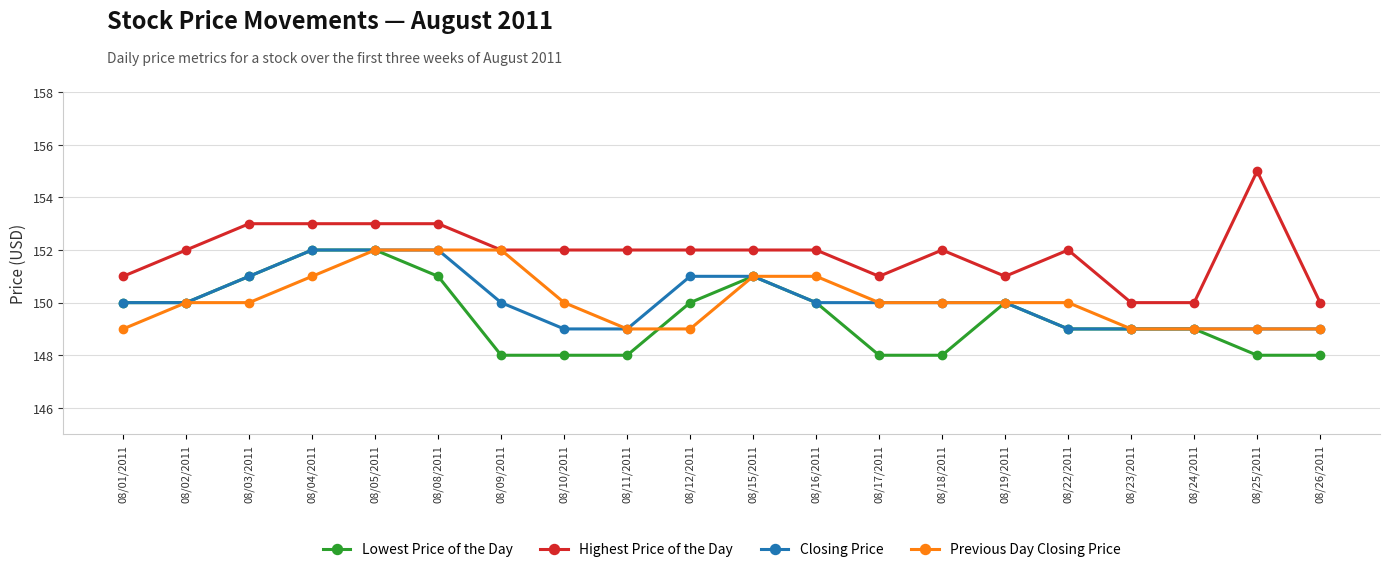

How many distinct data groups are displayed?

4